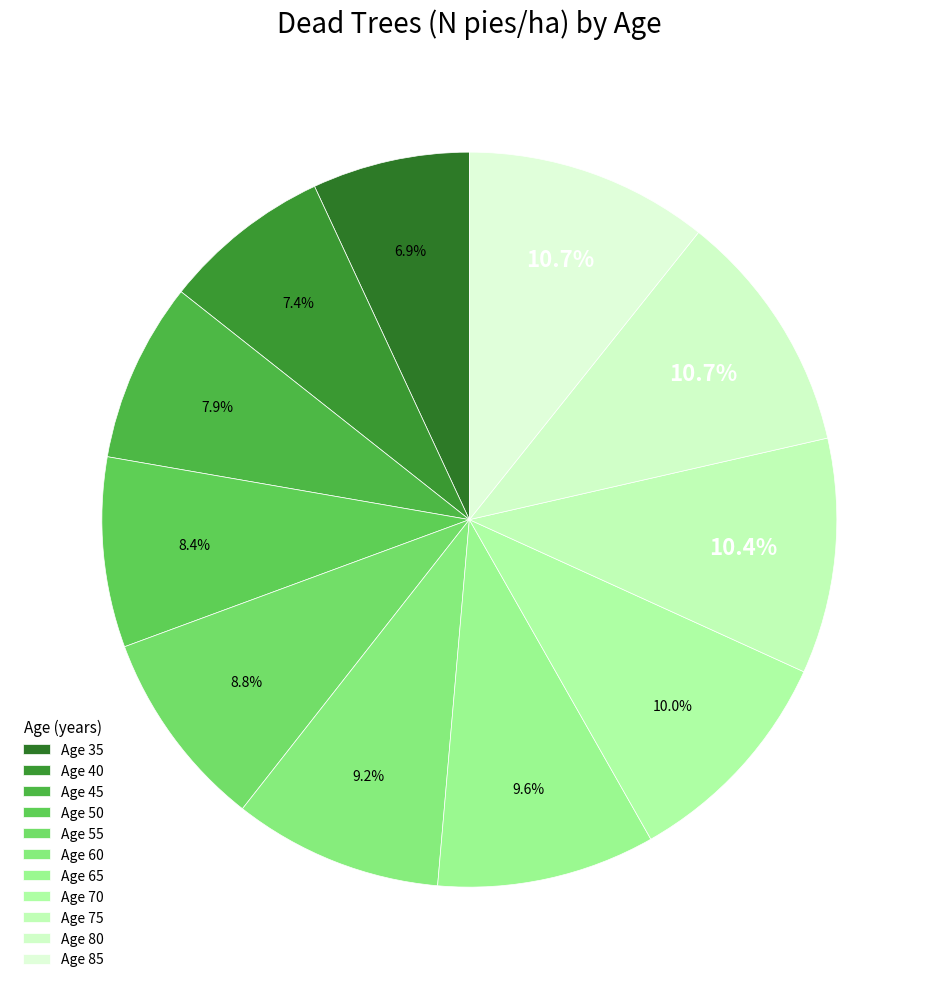

Rank the categories by value from lowest to highest.

35, 40, 45, 50, 55, 60, 65, 70, 75, 80, 85